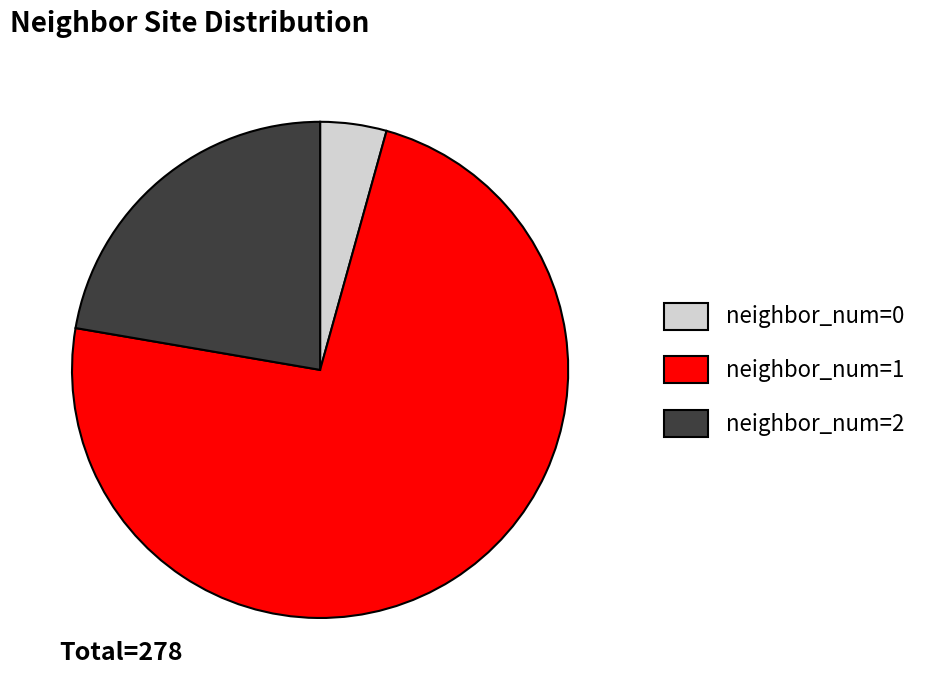

Between neighbor_num=2 and neighbor_num=0, which is larger?

neighbor_num=2